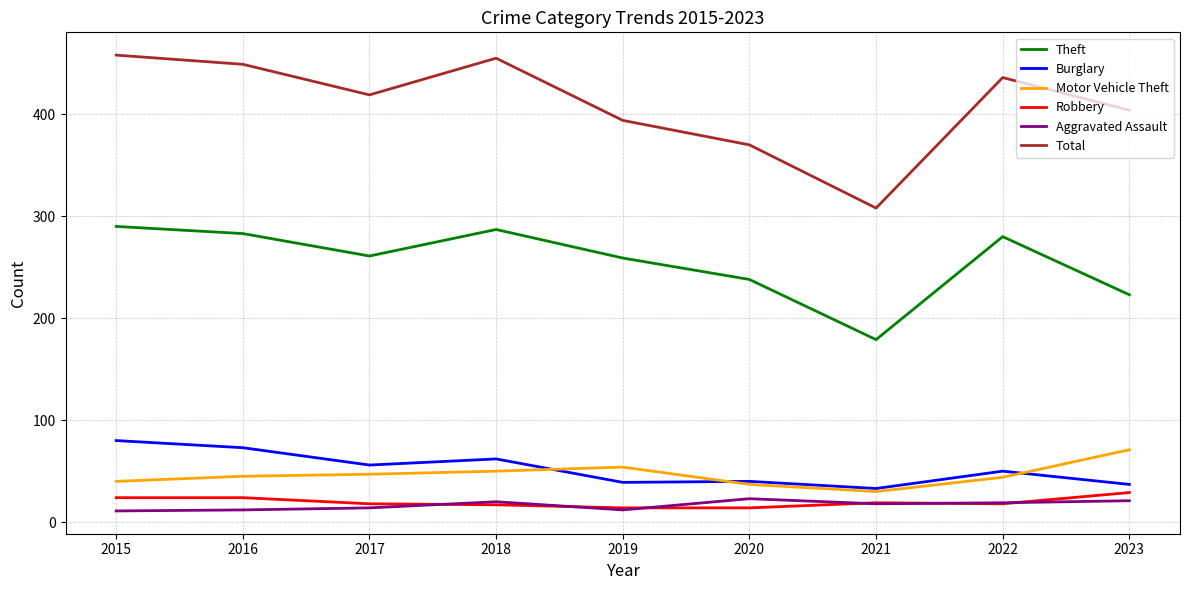

True or false: Total and Motor Vehicle Theft intersect in this chart.

False